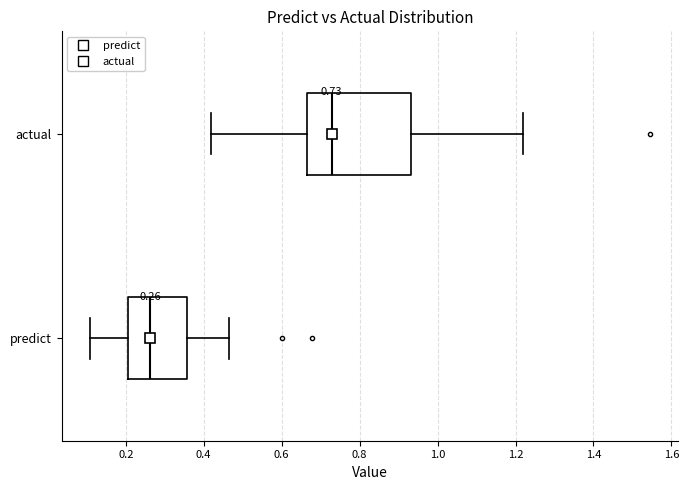

Which box is the widest, from its left edge to its right edge?

actual